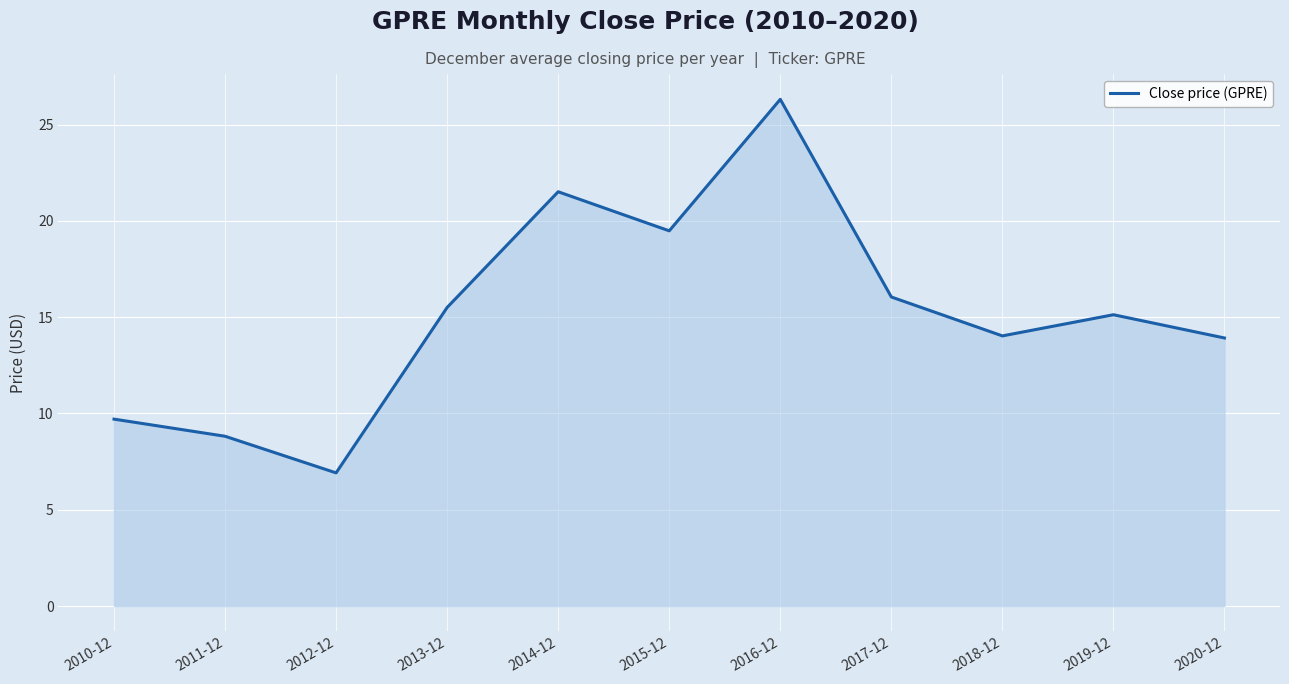

What is the greatest value displayed?

26.3